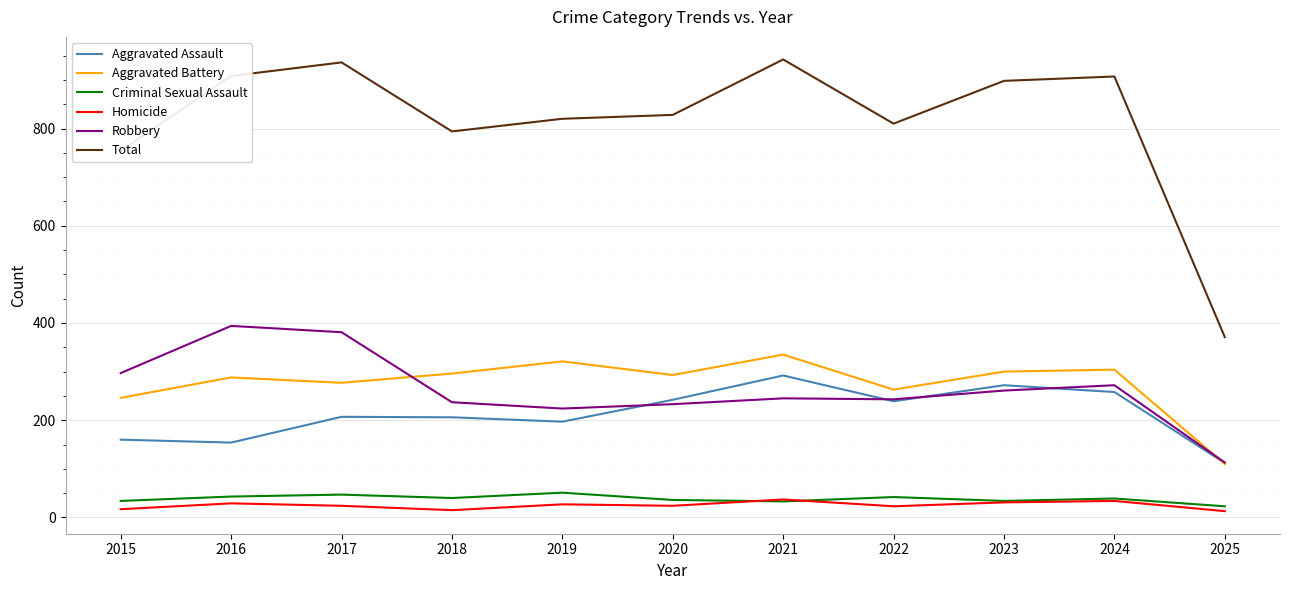

What is the maximum value for Aggravated Battery?

335